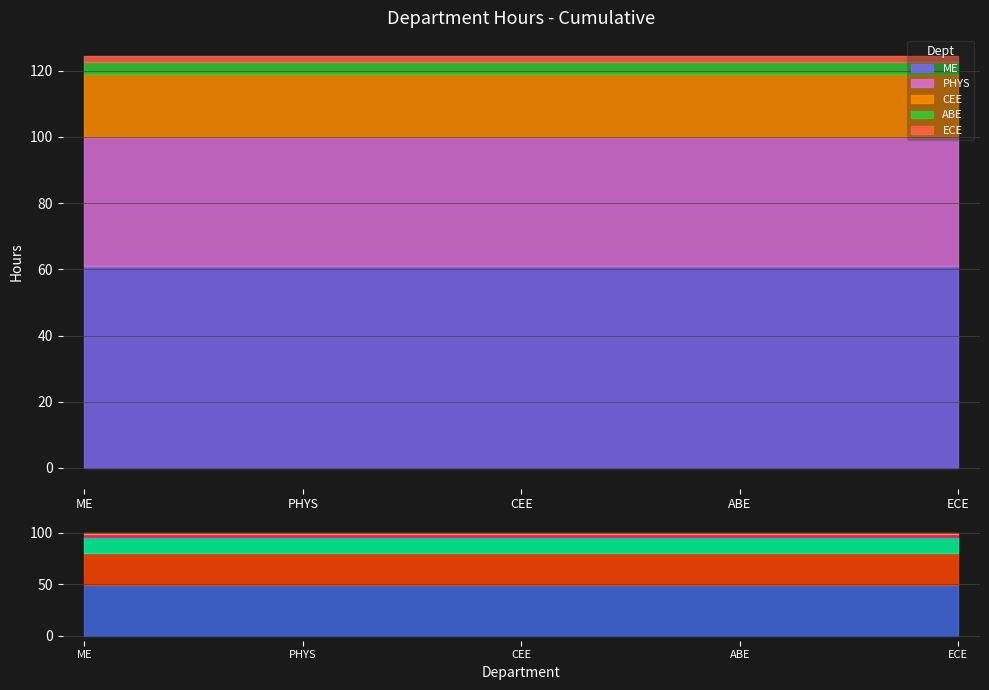

What is the lowest value of the percentage series?

1.6